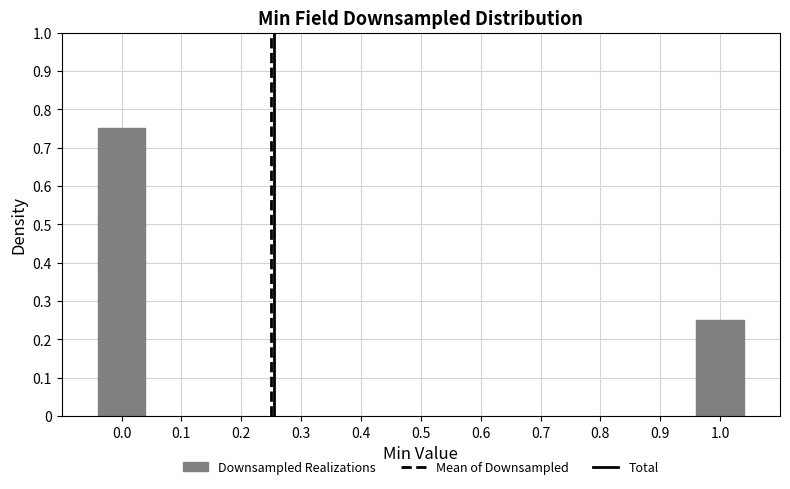

Rank the categories by value from lowest to highest.

1.0, 0.0